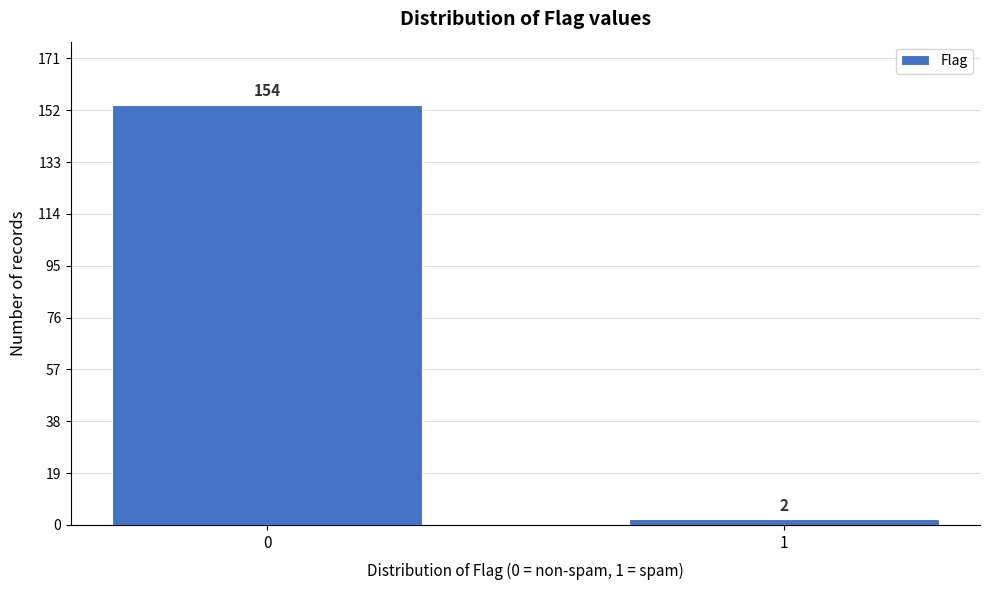

Reading left to right, extract all data points from this chart.

154	2